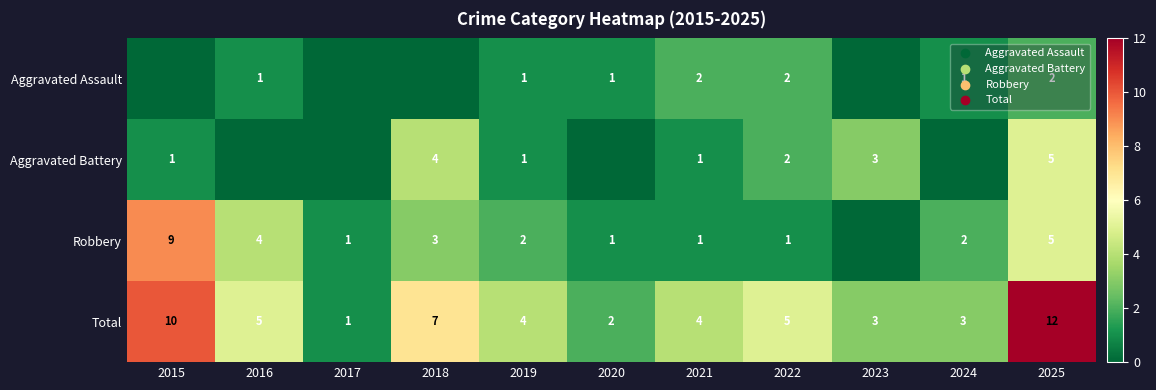

What is the maximum value for Total?

12